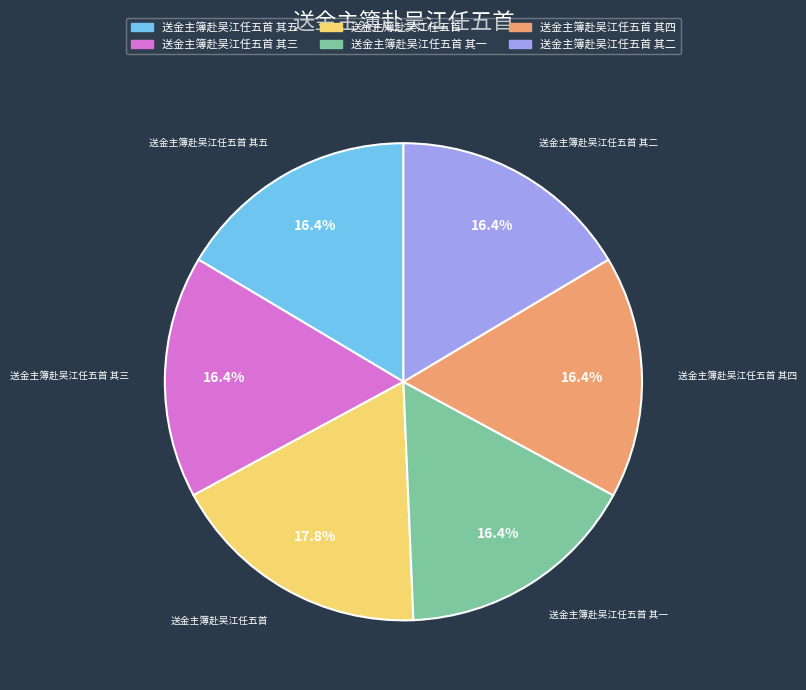

Is it true that 送金主簿赴吴江任五首 其三 is 7% of the pie?

False